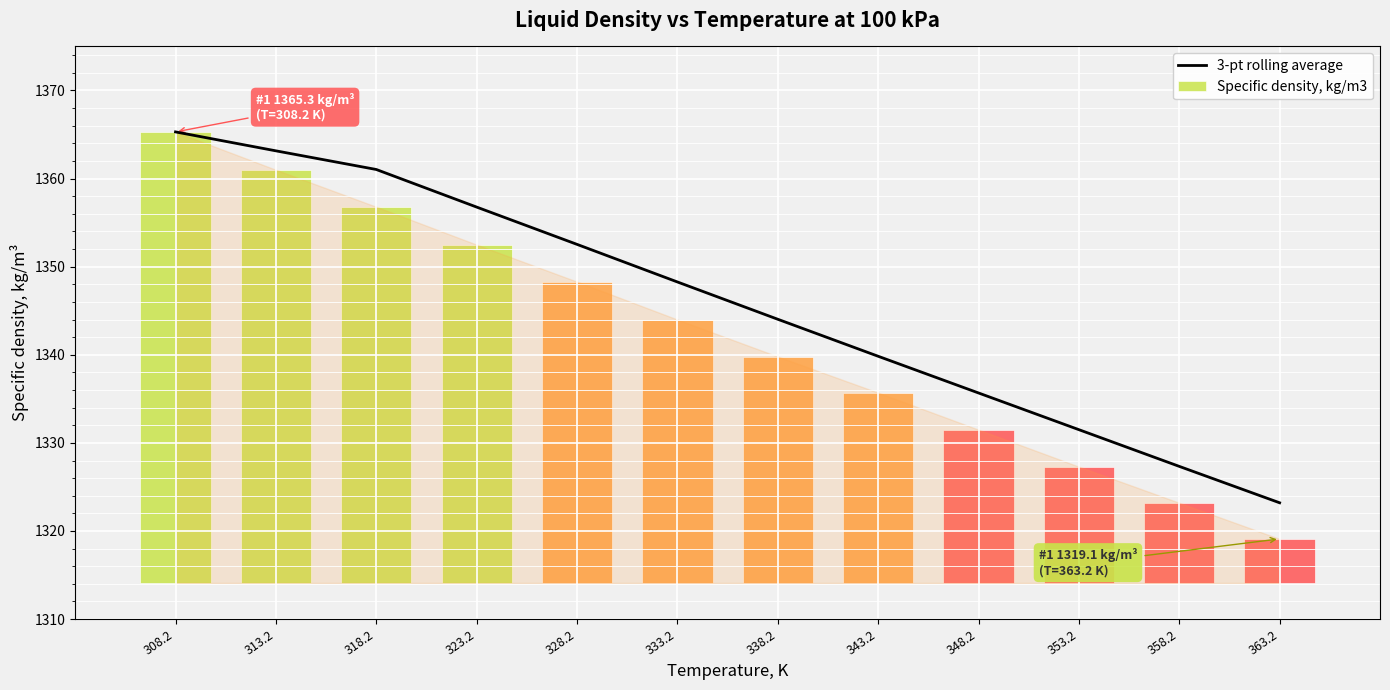

What is the maximum value shown in the chart?

1365.3